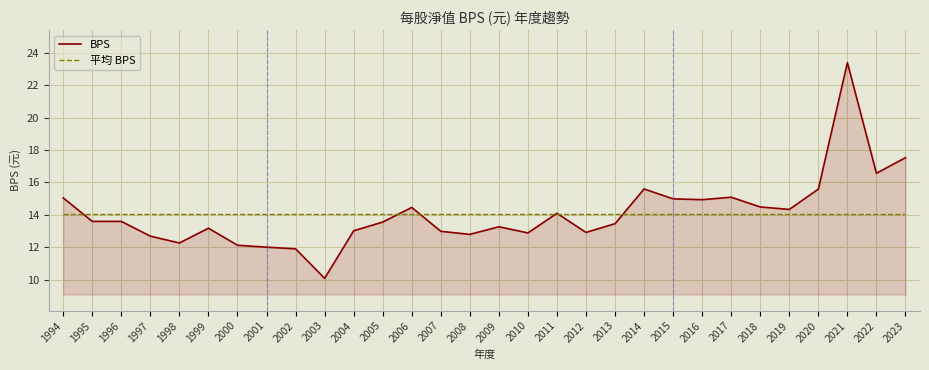

What value does the 平均 BPS series have at 2003?

14.1